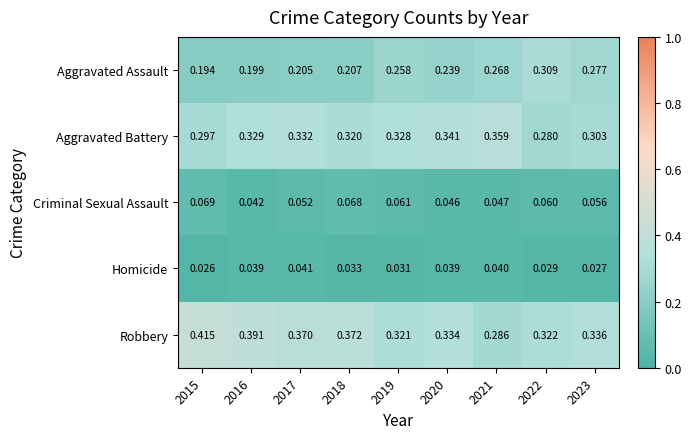

Which series has the largest total across all categories?

Robbery